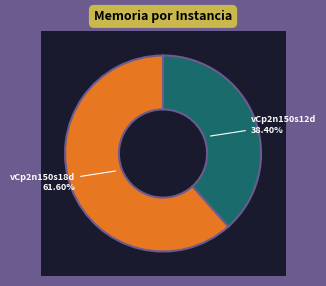

What percentage is the vCp2n150s18d1 slice, to the nearest percent?

62%